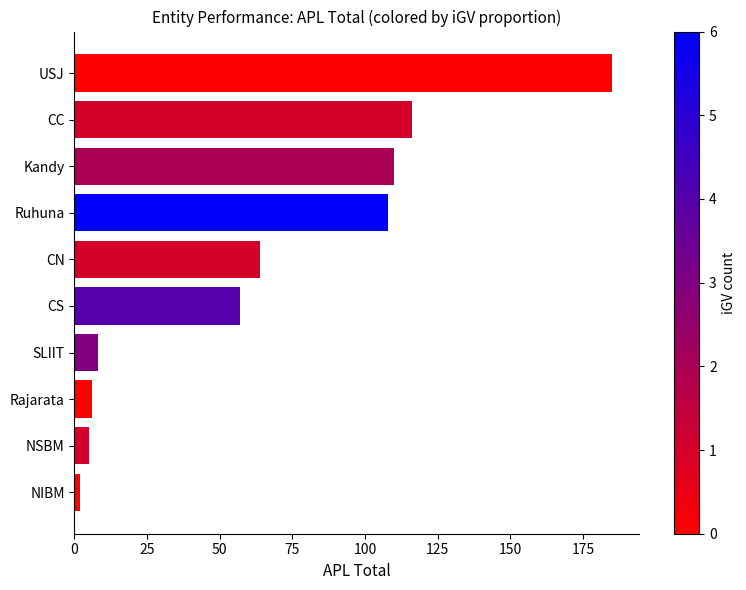

Is it true that the value at USJ is 185?

True